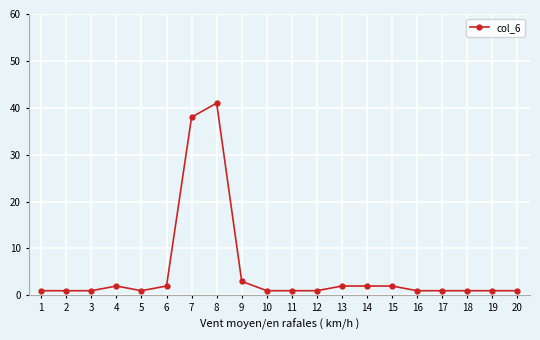

Reading left to right, what are all the values shown in this chart?

1=1	2=1	3=1	4=2	5=1	6=2	7=38	8=41	9=3	10=1	11=1	12=1	13=2	14=2	15=2	16=1	17=1	18=1	19=1	20=1